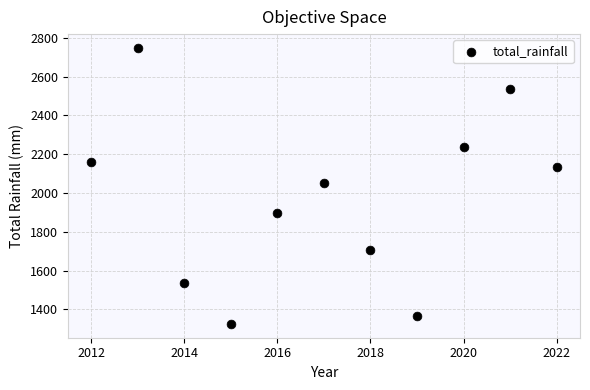

What Y value in the scatter plot is closest to 2036?

2053.8